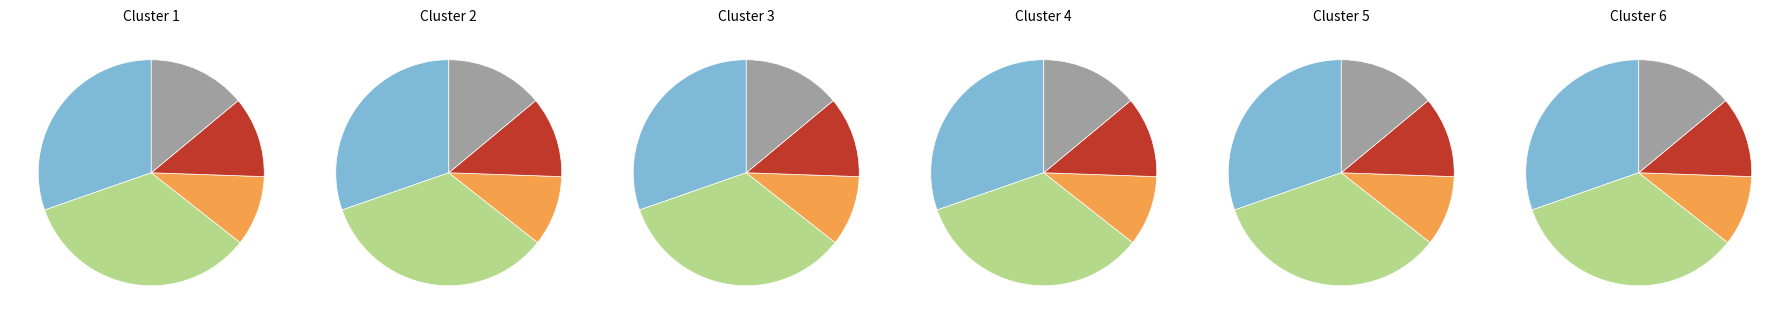

To the nearest percent, what is the average slice percentage?

20%